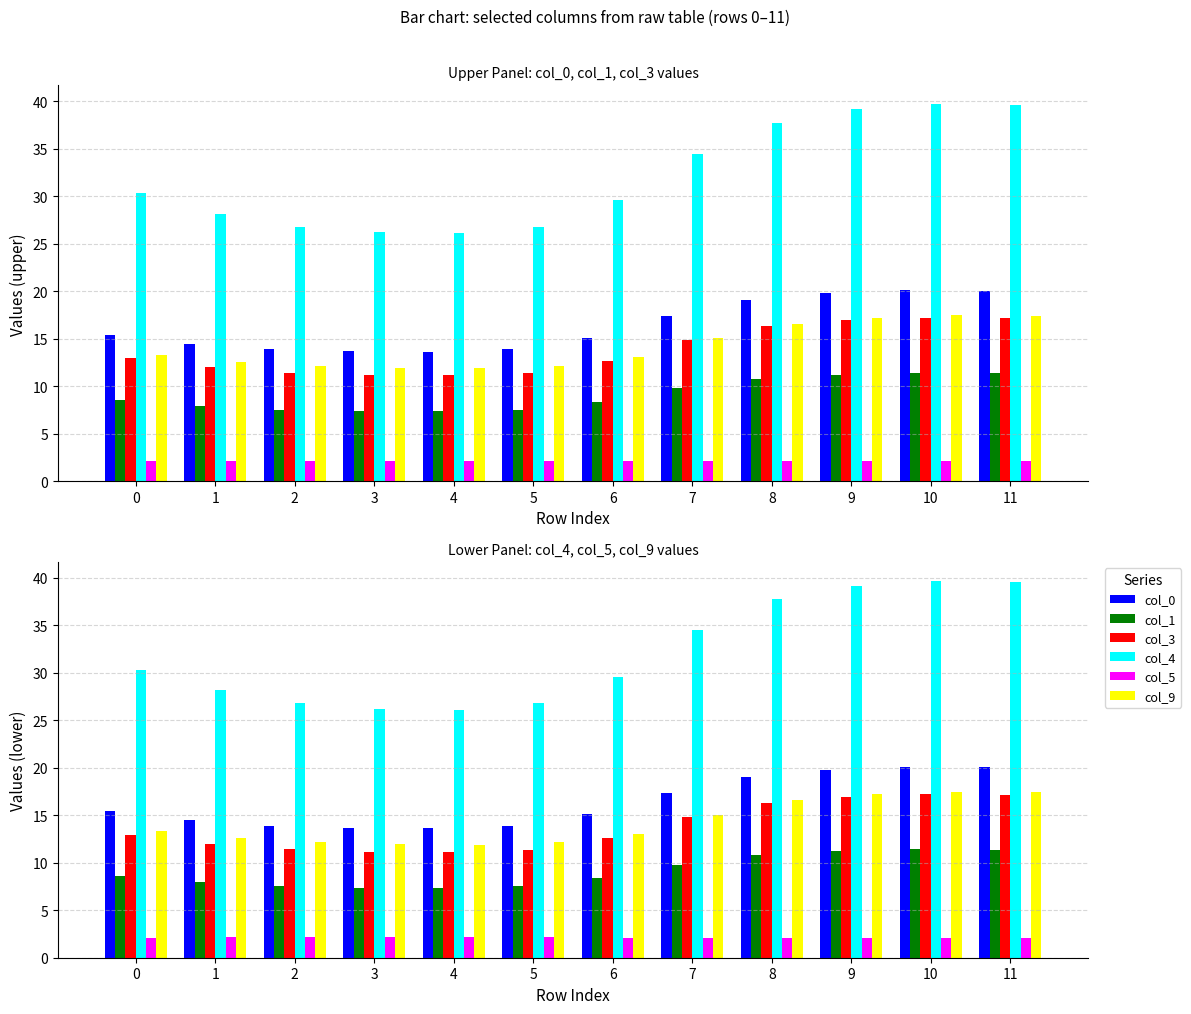

True or false: col_4 has a value of 39.6 at 11.

True